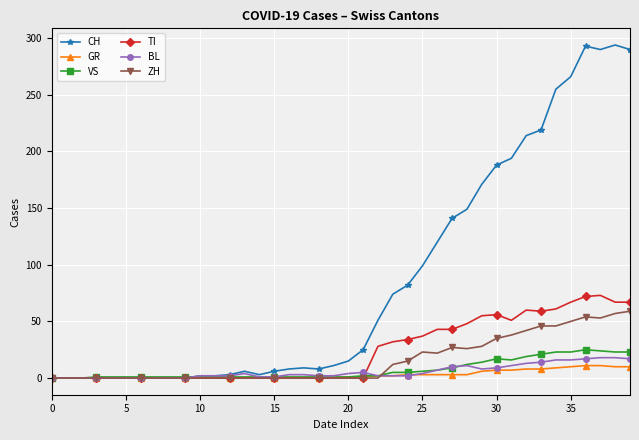

What is the difference between the second highest and second lowest values in the TI series?

72